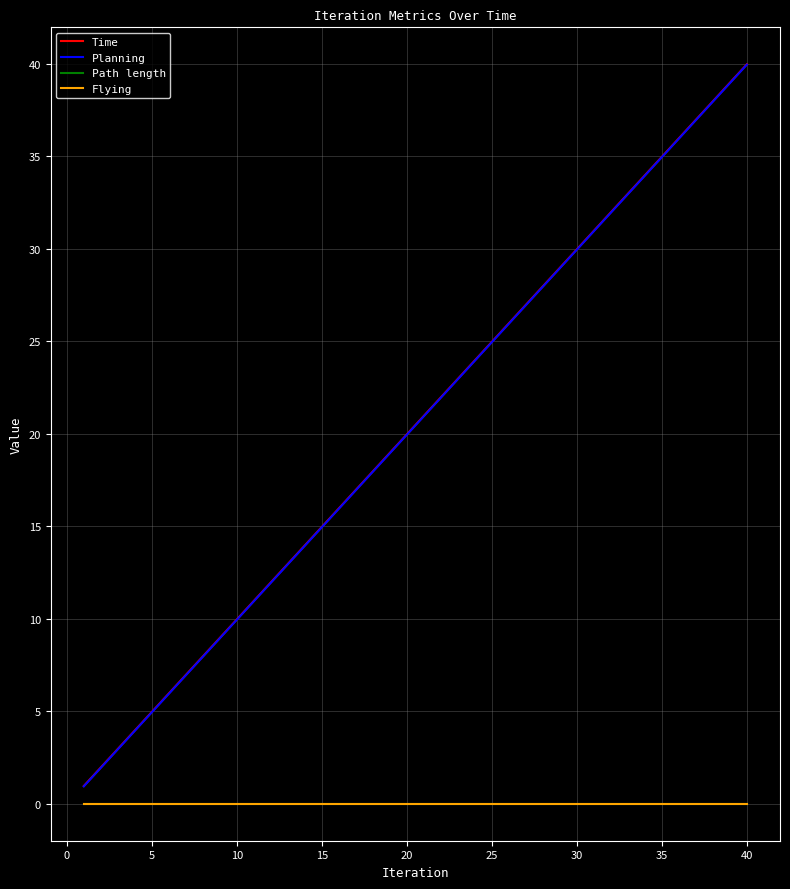

List the series in order of their peak value, lowest first.

Path length, Flying, Planning, Time